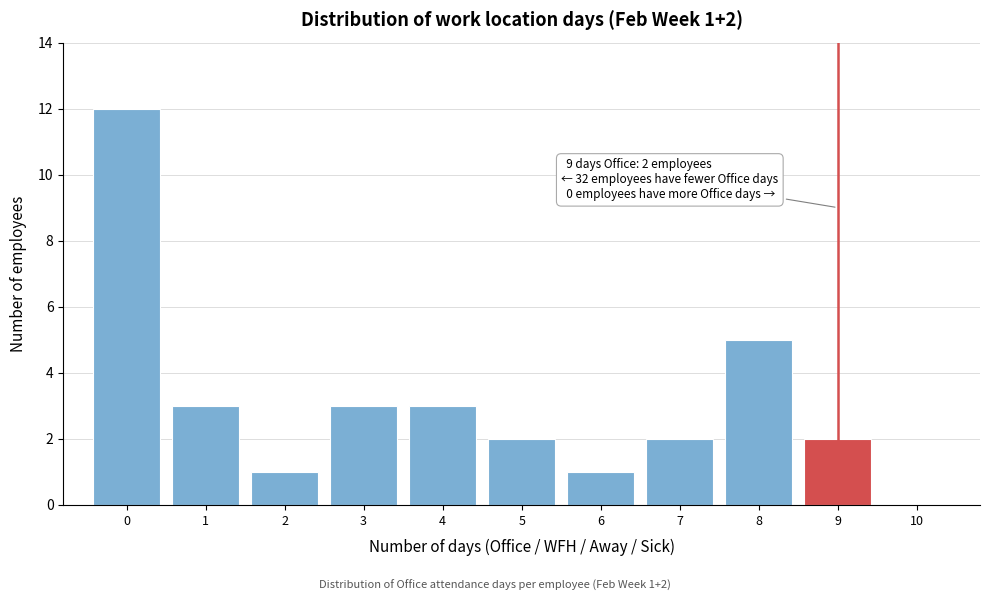

Over which range of the x-axis is the bar tallest?

-0.5 to 0.5